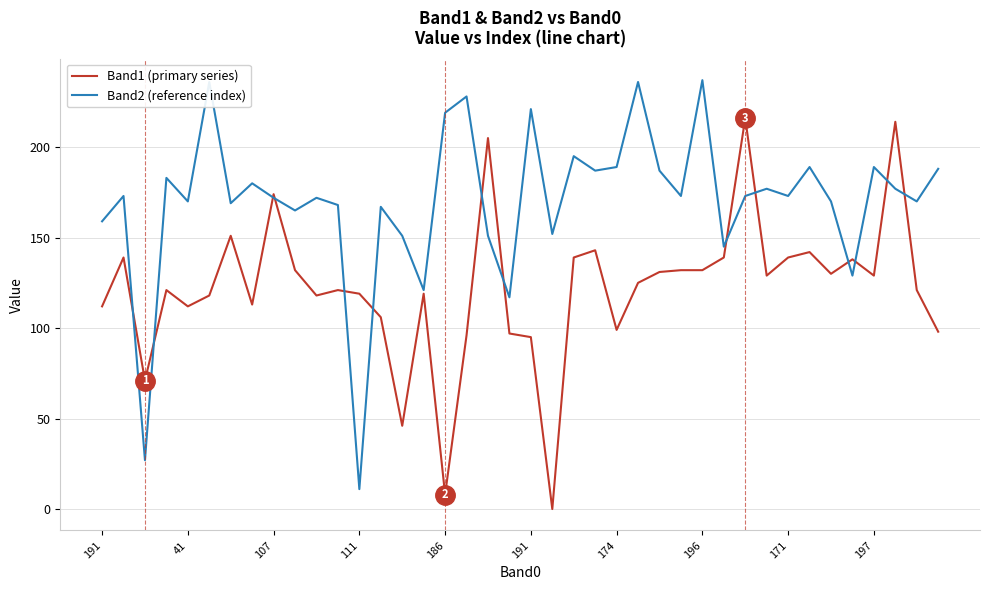

What is the greatest value displayed?

237